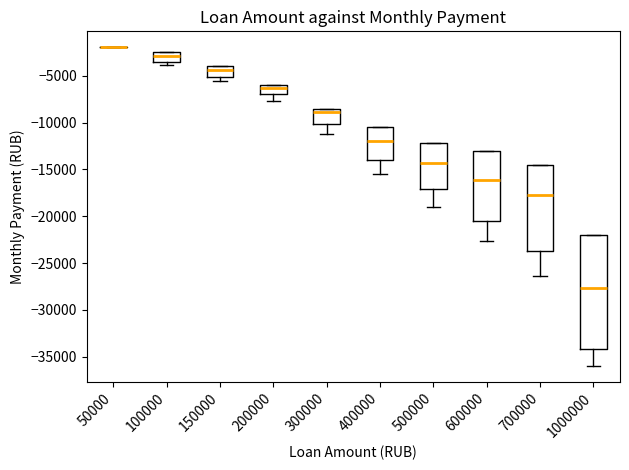

Comparing the boxes themselves (not the whiskers), which one is the tallest?

1000000